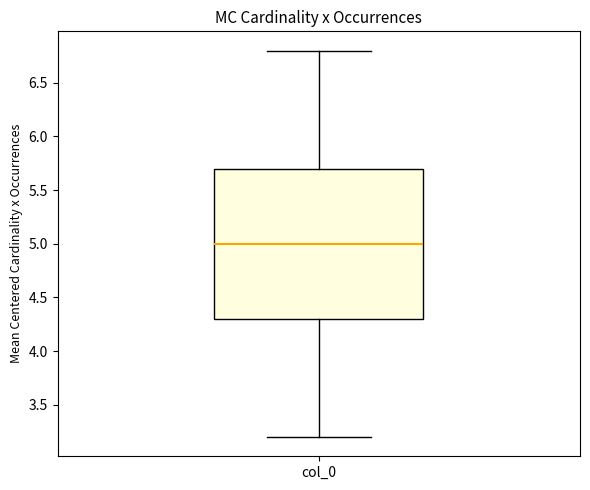

Where does the median line of the box for col_0 sit on the y-axis? The values are not printed on the chart, so give them approximately, as read against the axis.

5.0